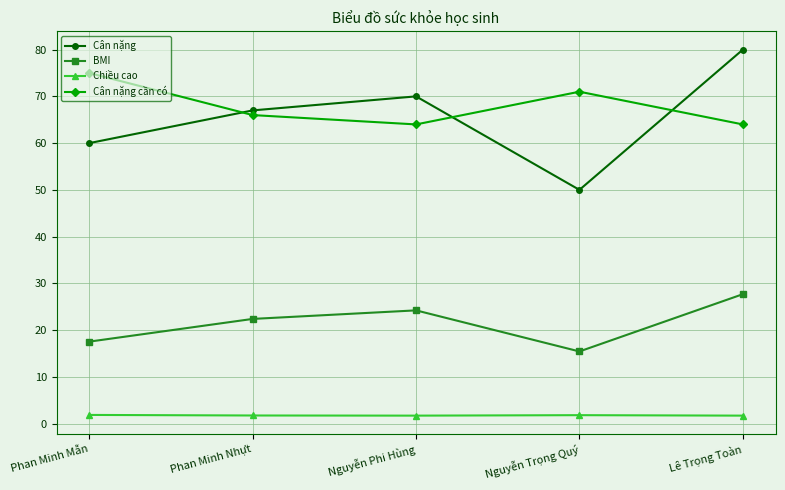

What position from the right is Lê Trọng Toàn?

1